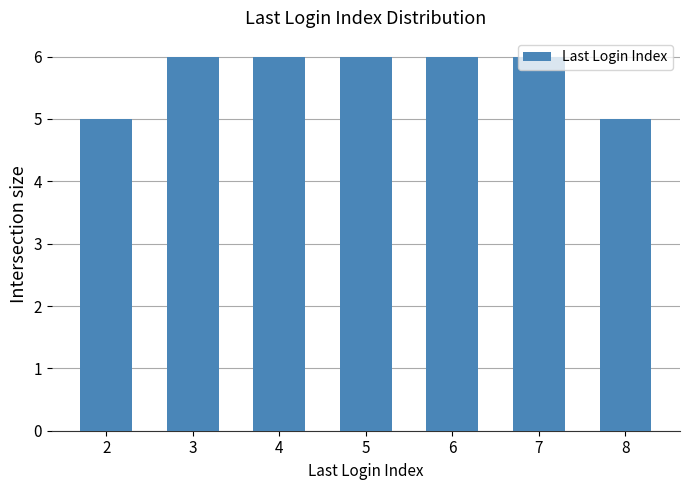

How many bars are there in total?

7